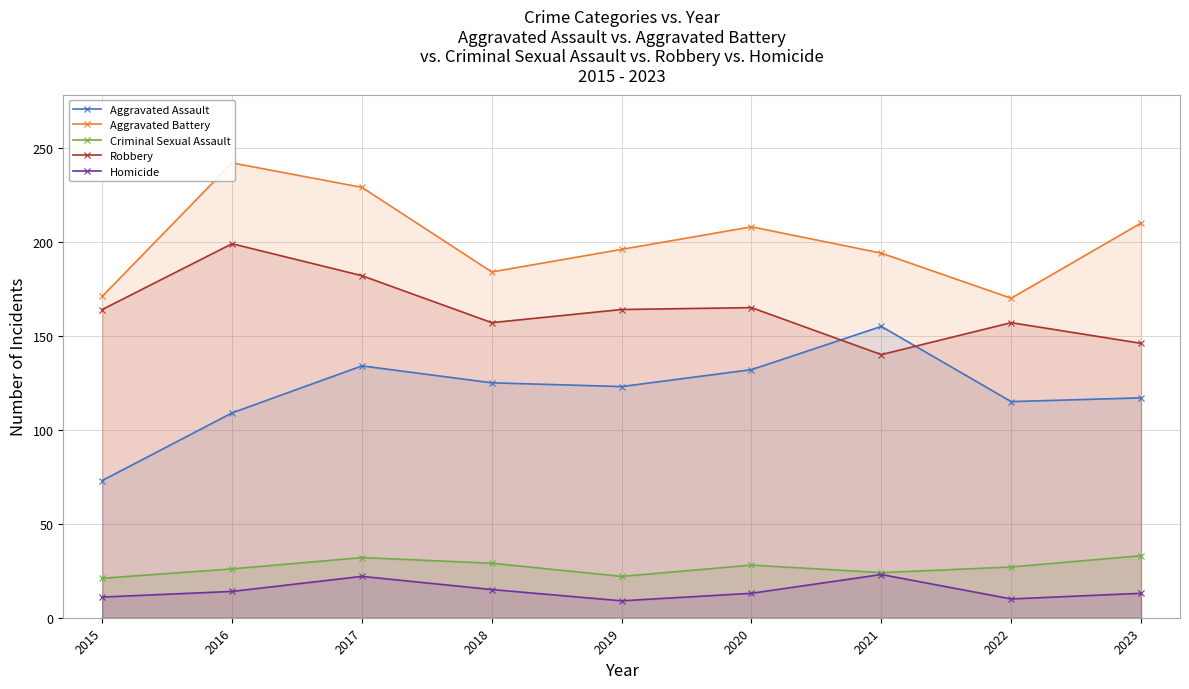

True or false: Criminal Sexual Assault and Aggravated Battery cross at least once.

False